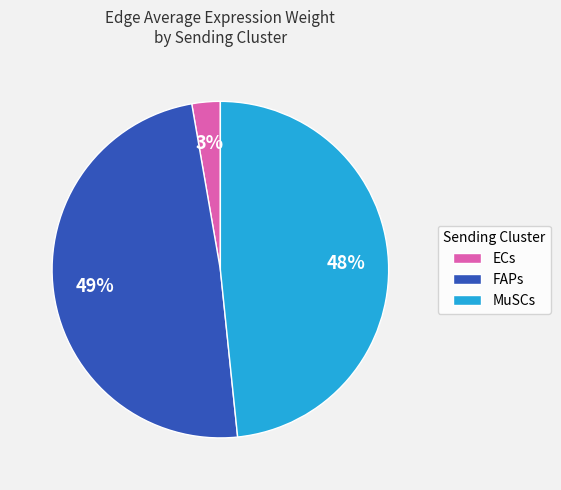

Which category has the smallest portion of the pie?

ECs